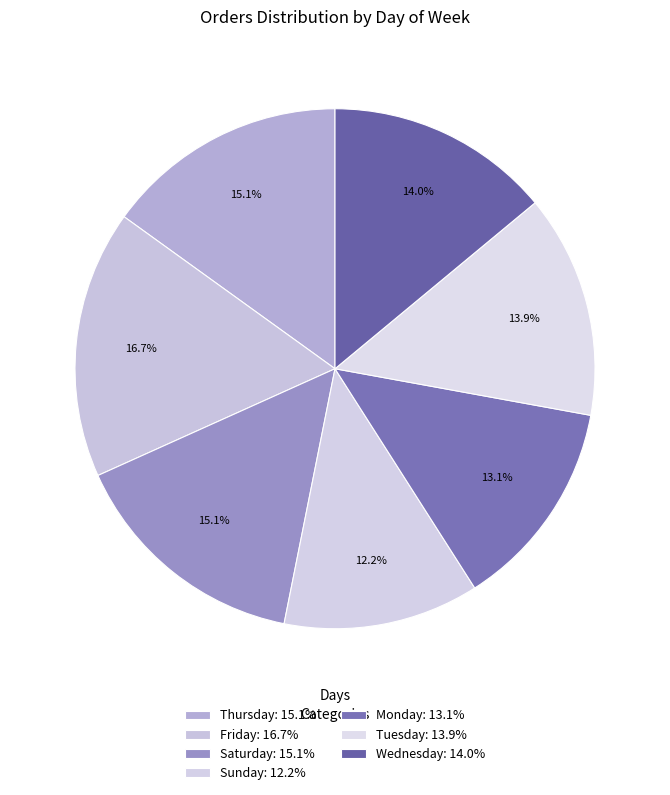

The Saturday slice represents 15% of the pie. True or false?

True